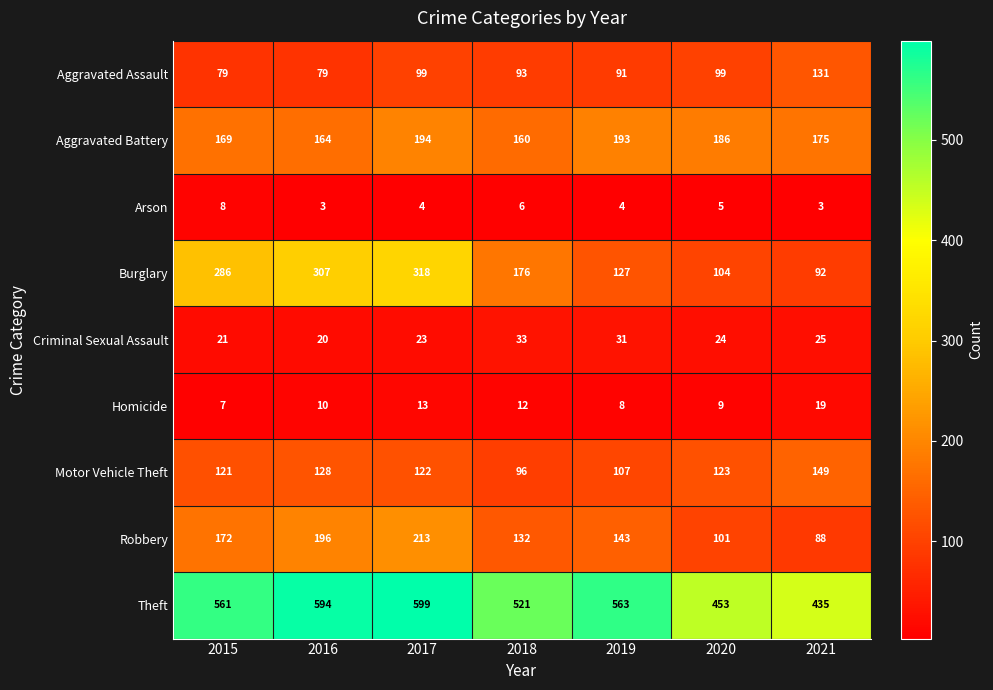

List the labels in order of Robbery value, largest first.

2017, 2016, 2015, 2019, 2018, 2020, 2021